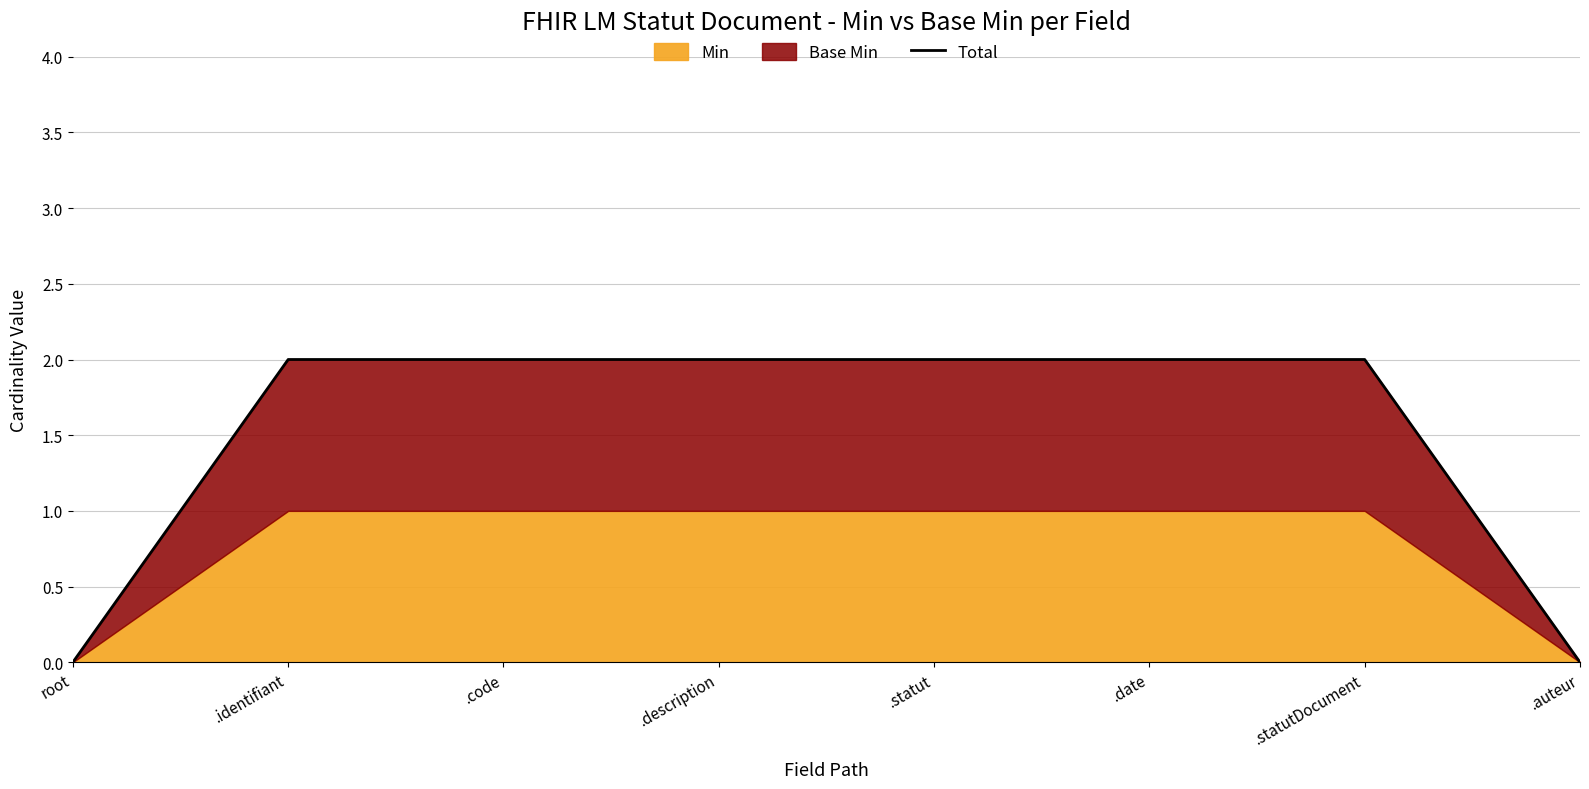

How many categories are shown in the chart?

8